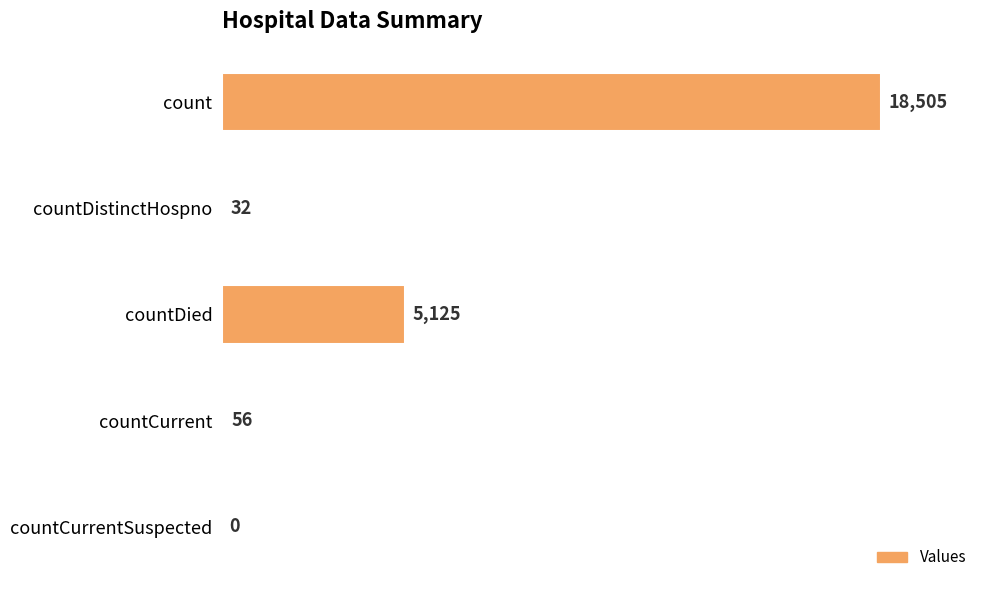

Reading top to bottom, list all the values displayed in this chart.

count=18505	countDistinctHospno=32	countDied=5125	countCurrent=56	countCurrentSuspected=0